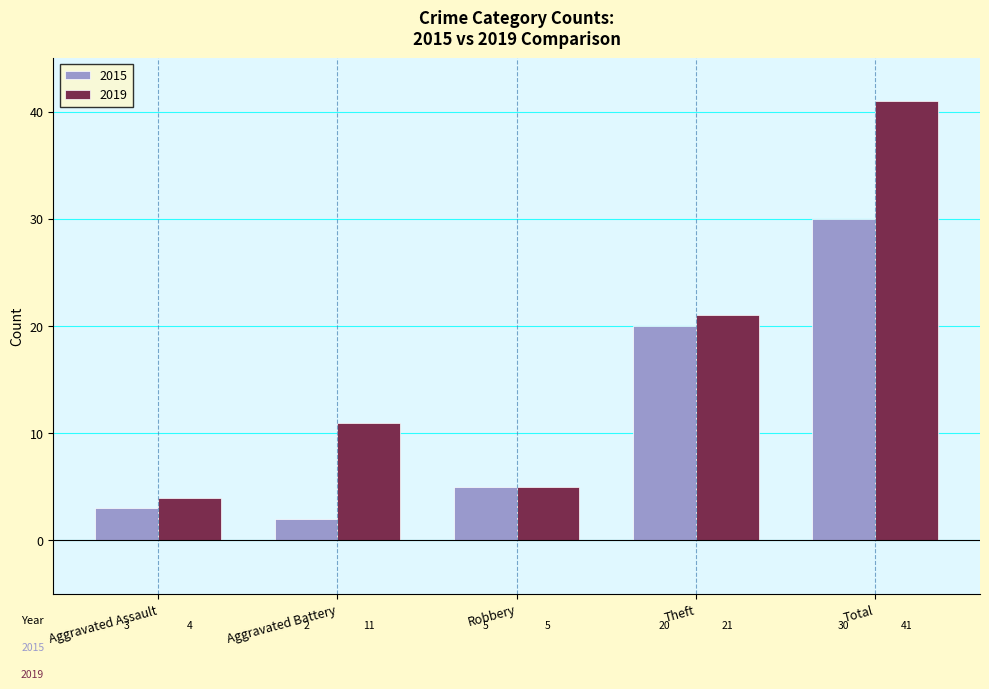

At which label does 2019 reach its minimum?

Aggravated Assault